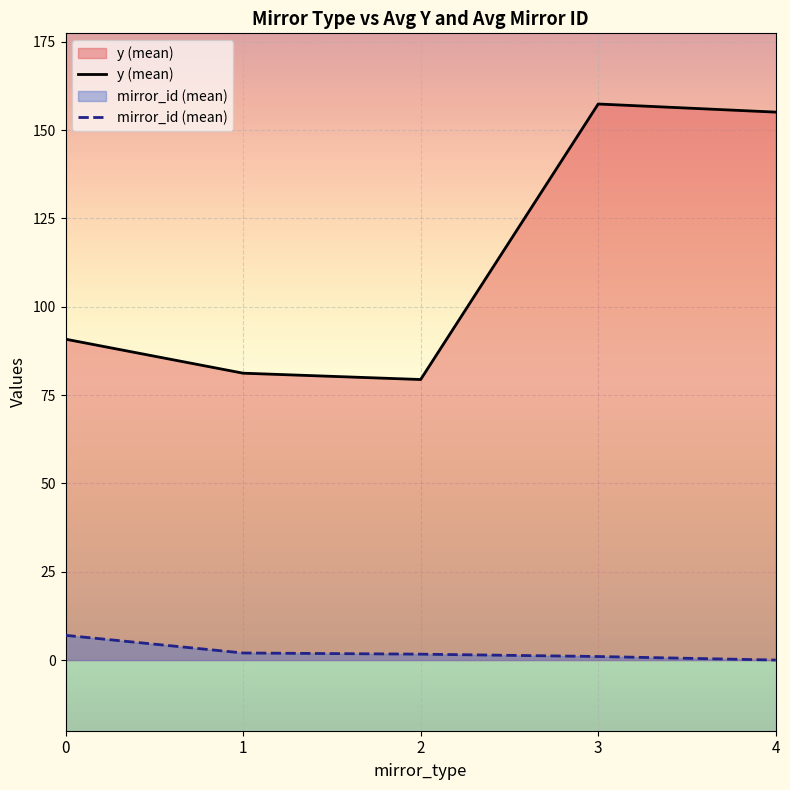

At how many categories does at least one series exceed 13?

5